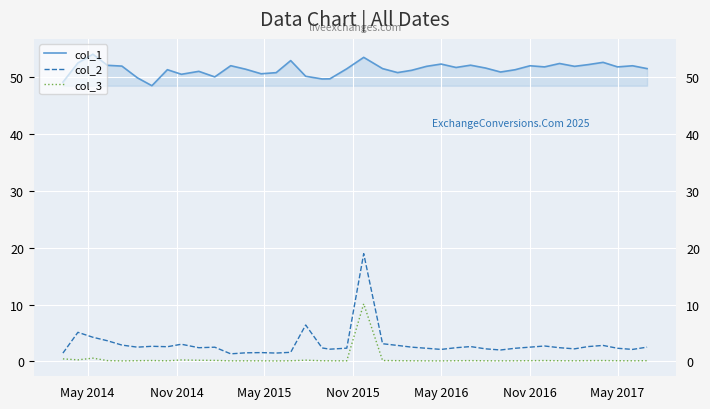

True or false: col_3 has a value of 0.4 at Nov 2014.

False